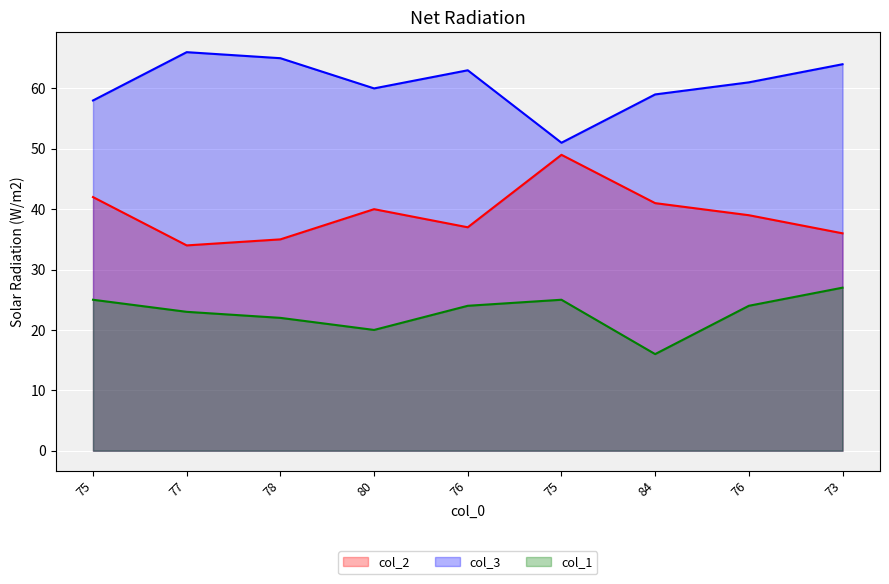

The col_2 series shows 39 at 76. True or false?

True